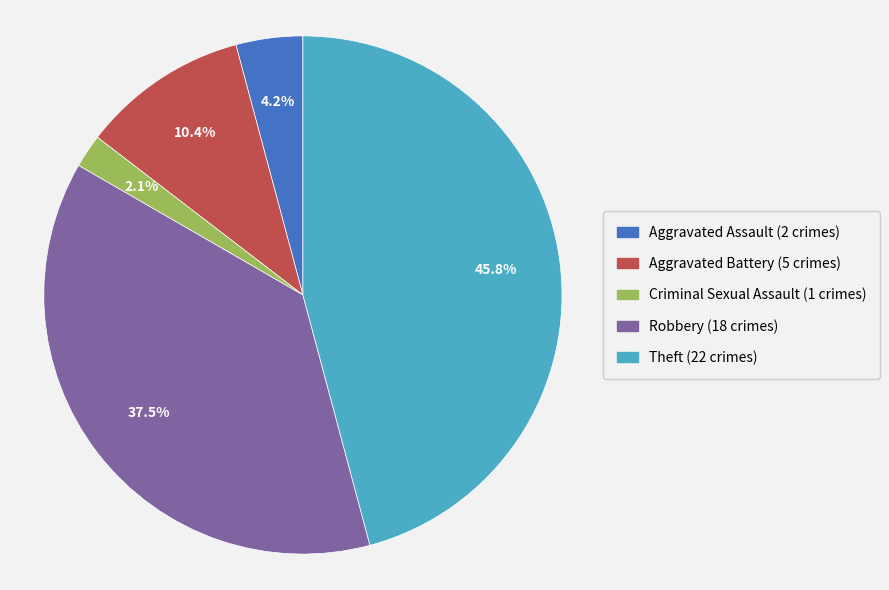

To the nearest percent, what is the difference between the Robbery and Theft slice percentages?

8%